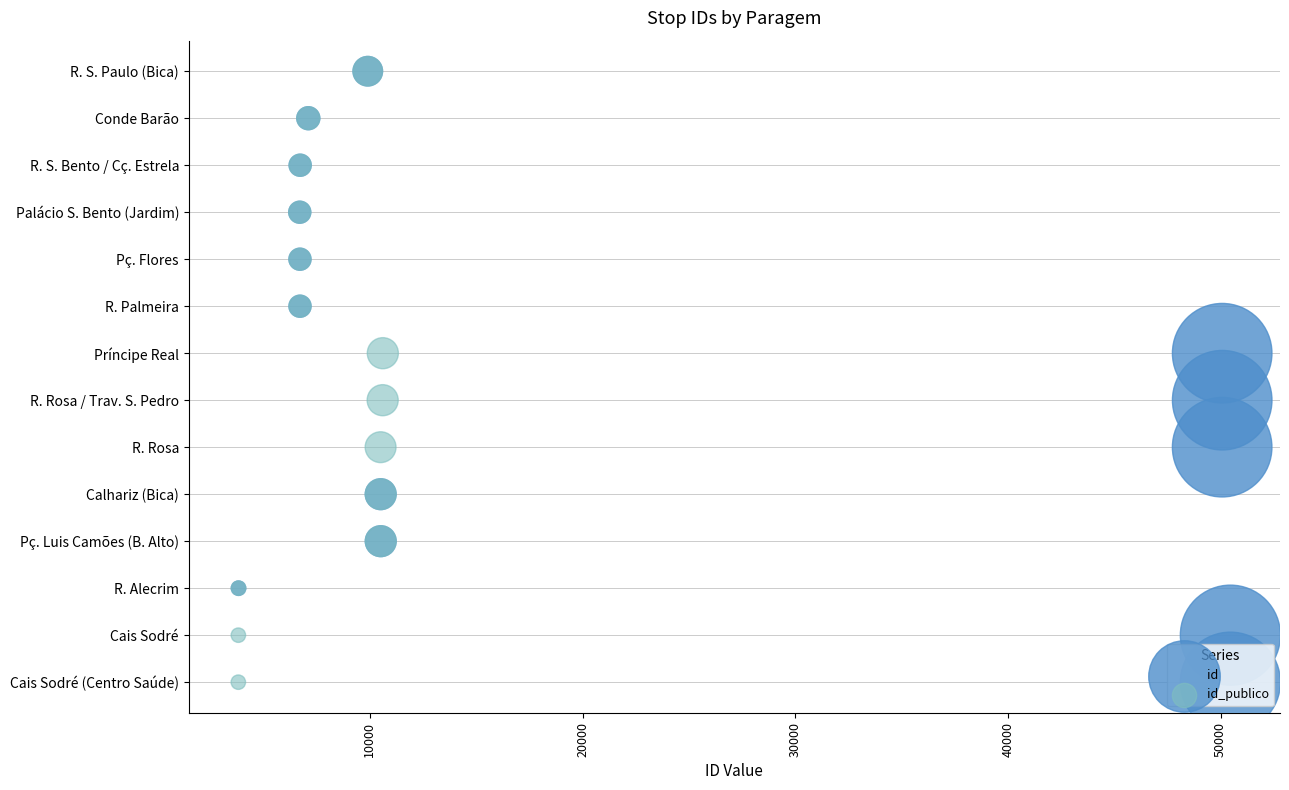

Which series reaches the maximum Y coordinate?

id